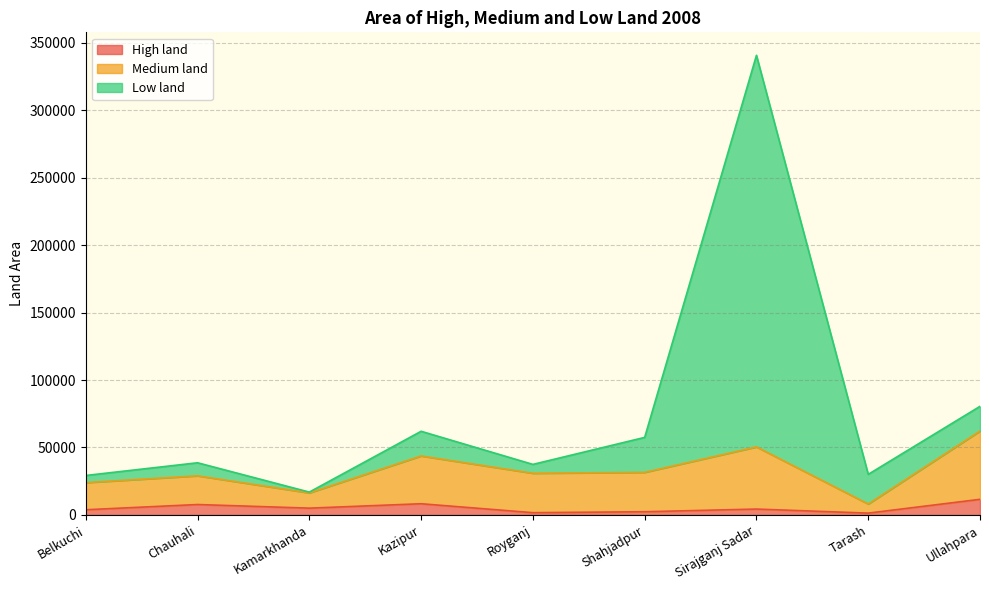

Is it true that High land equals 1311 at Kamarkhanda?

False